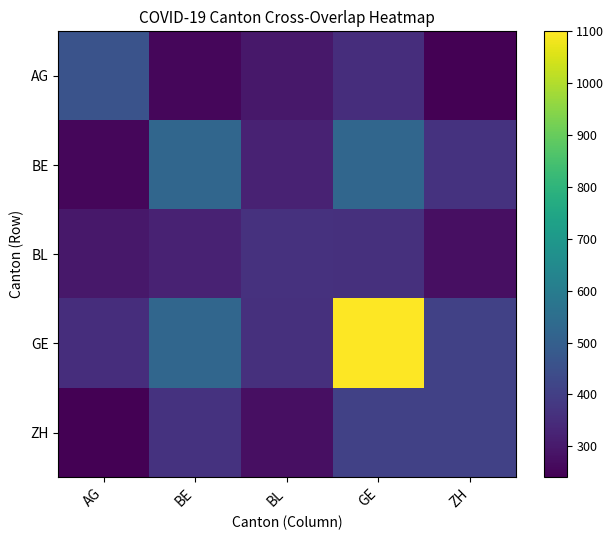

What is the total value across all series at GE?

2738.7